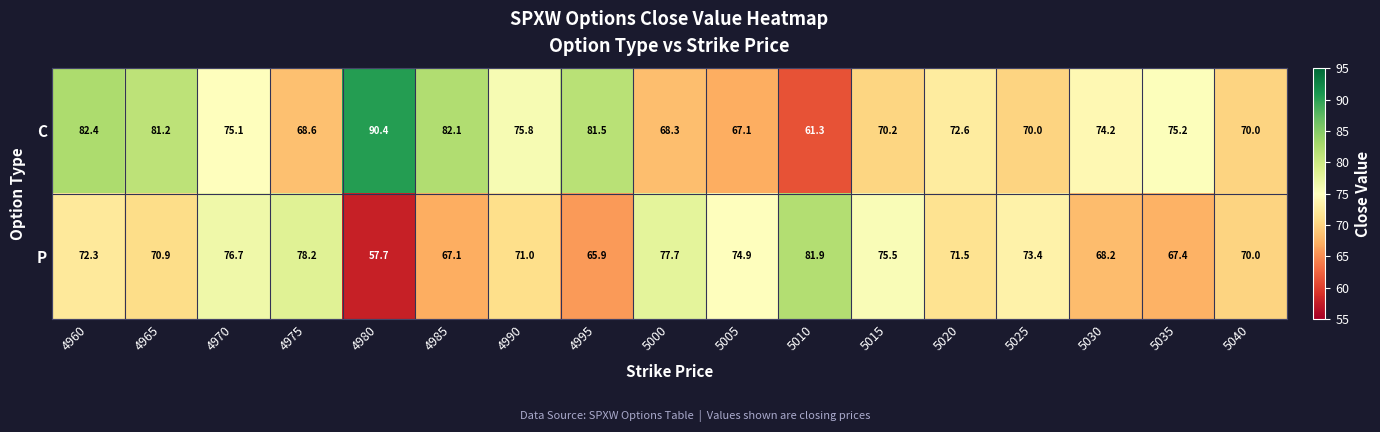

What is the difference between the highest and lowest values at 4995?

15.6